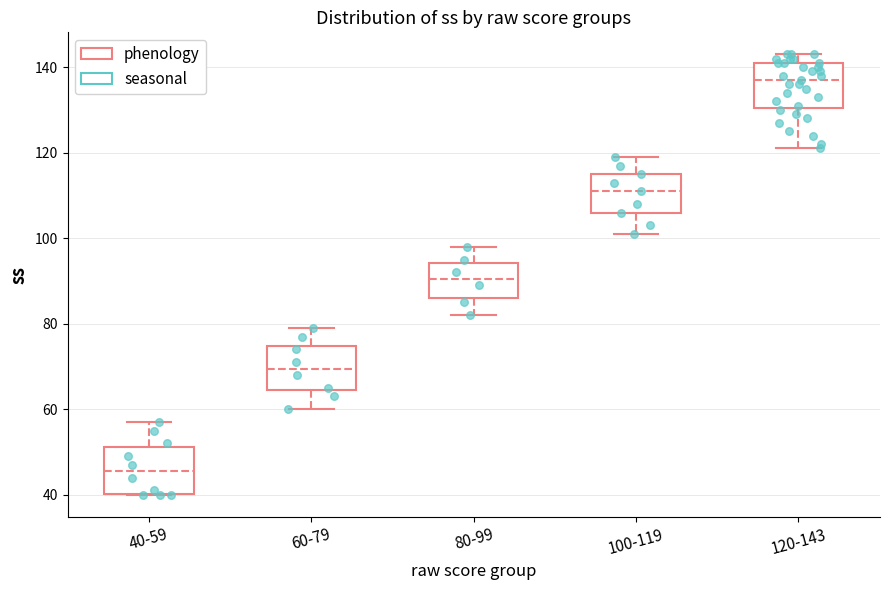

Reading left to right, transcribe this box plot: for each box, give where its median line is, the range the box spans, and where its two whiskers end, as read against the y-axis. The values are not printed on the chart, so give them approximately, as read against the axis.

40-59: median 46, box 40 to 52, whiskers 40 to 58
60-79: median 70, box 64 to 74, whiskers 60 to 80
80-99: median 90, box 86 to 94, whiskers 82 to 98
100-119: median 112, box 106 to 116, whiskers 102 to 120
120-143: median 138, box 130 to 142, whiskers 122 to 144